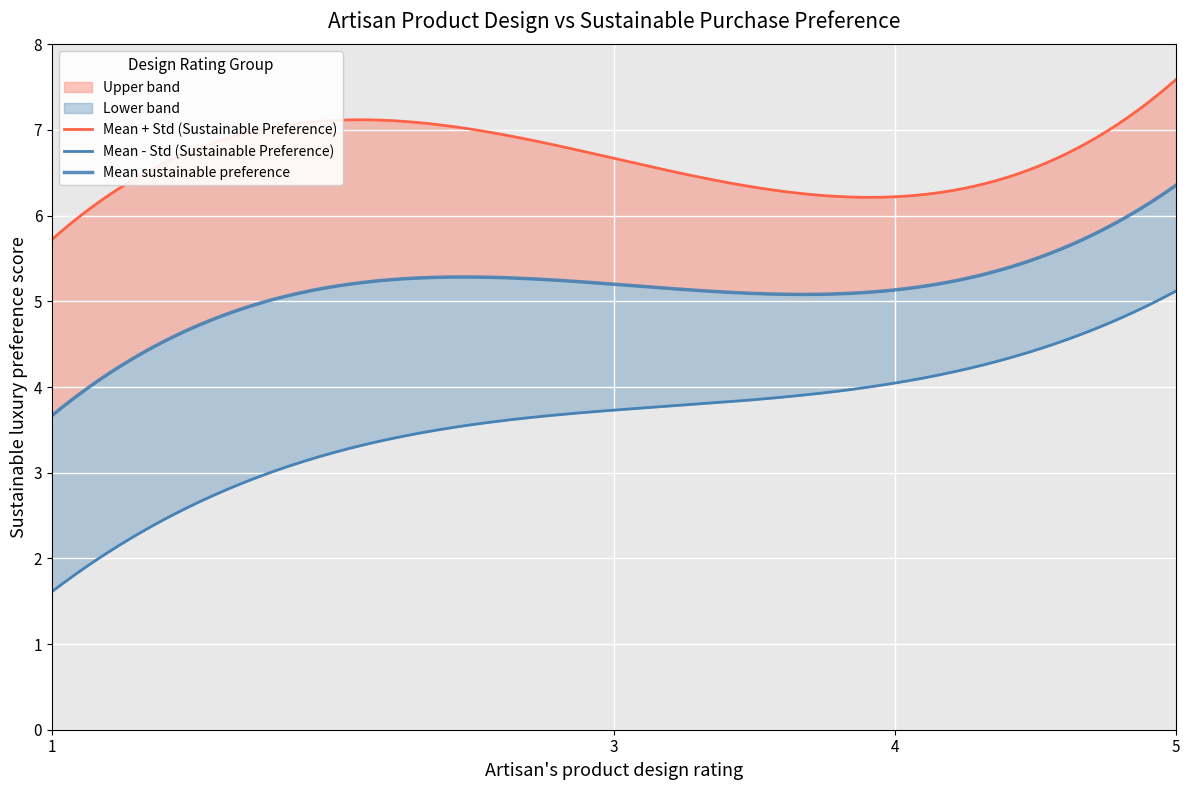

Is the value of Lower bound at 1 greater than the value of Upper bound at 2?

No